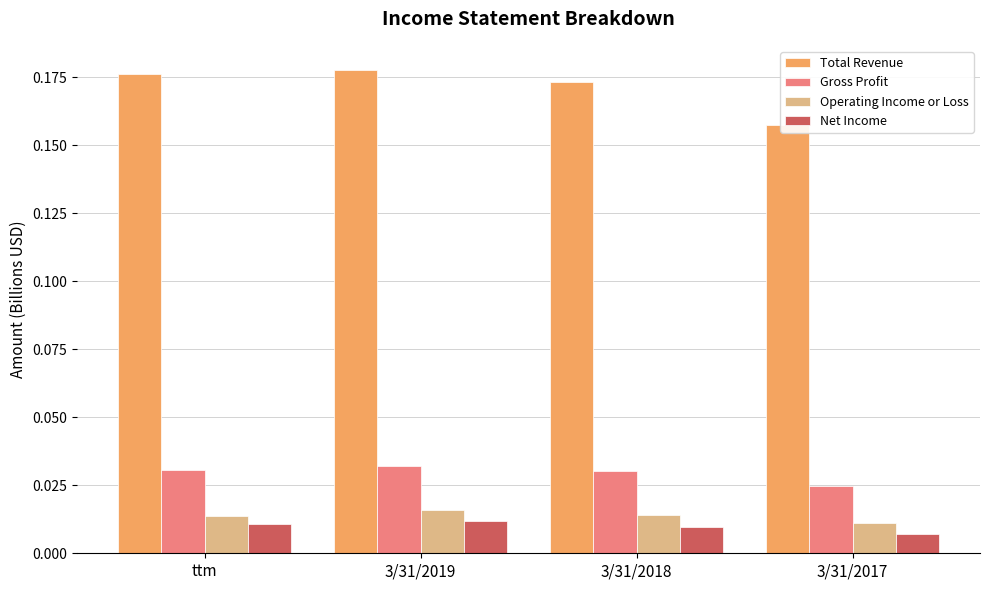

At which category is the sum across all series the highest?

3/31/2019